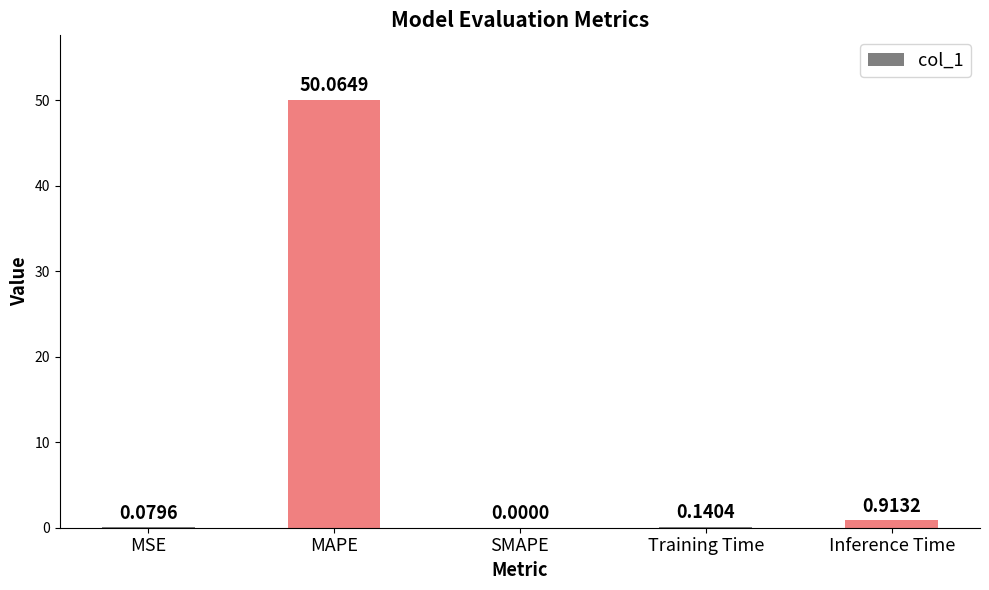

What is the sum of the values at MSE and Inference Time?

1.0